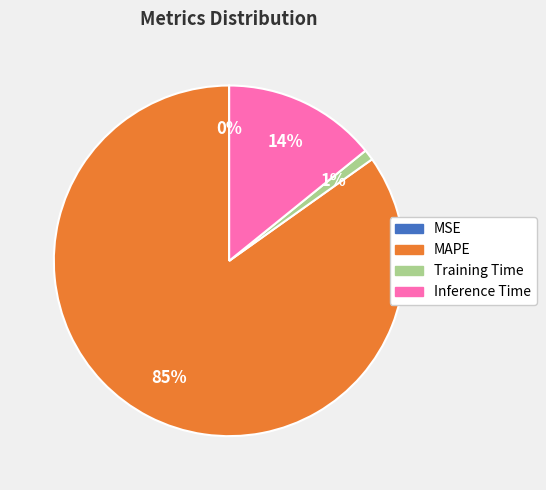

Does MAPE account for over 50% of the chart?

Yes